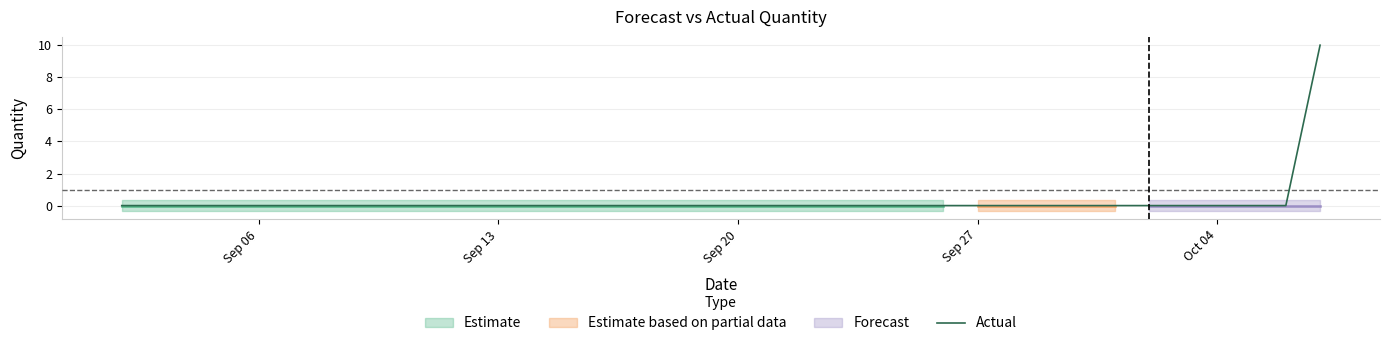

The Actual series shows 0 at Sep 06. True or false?

True